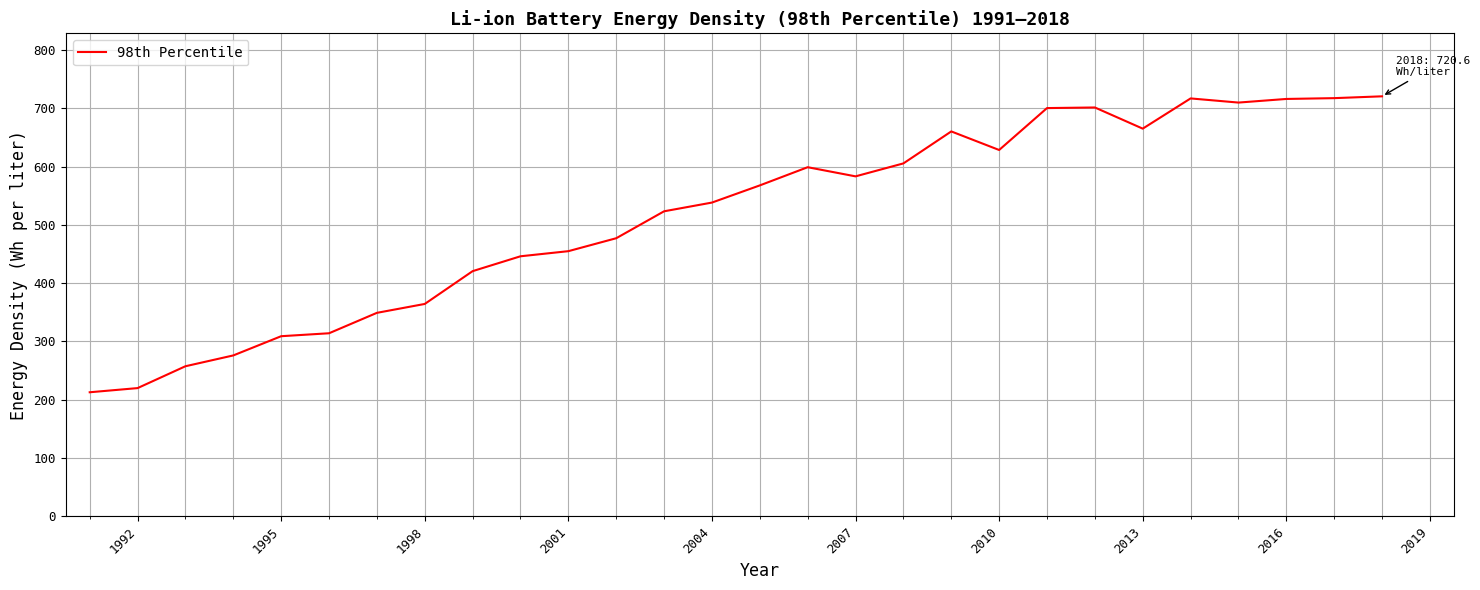

What is the greatest value displayed?

720.6